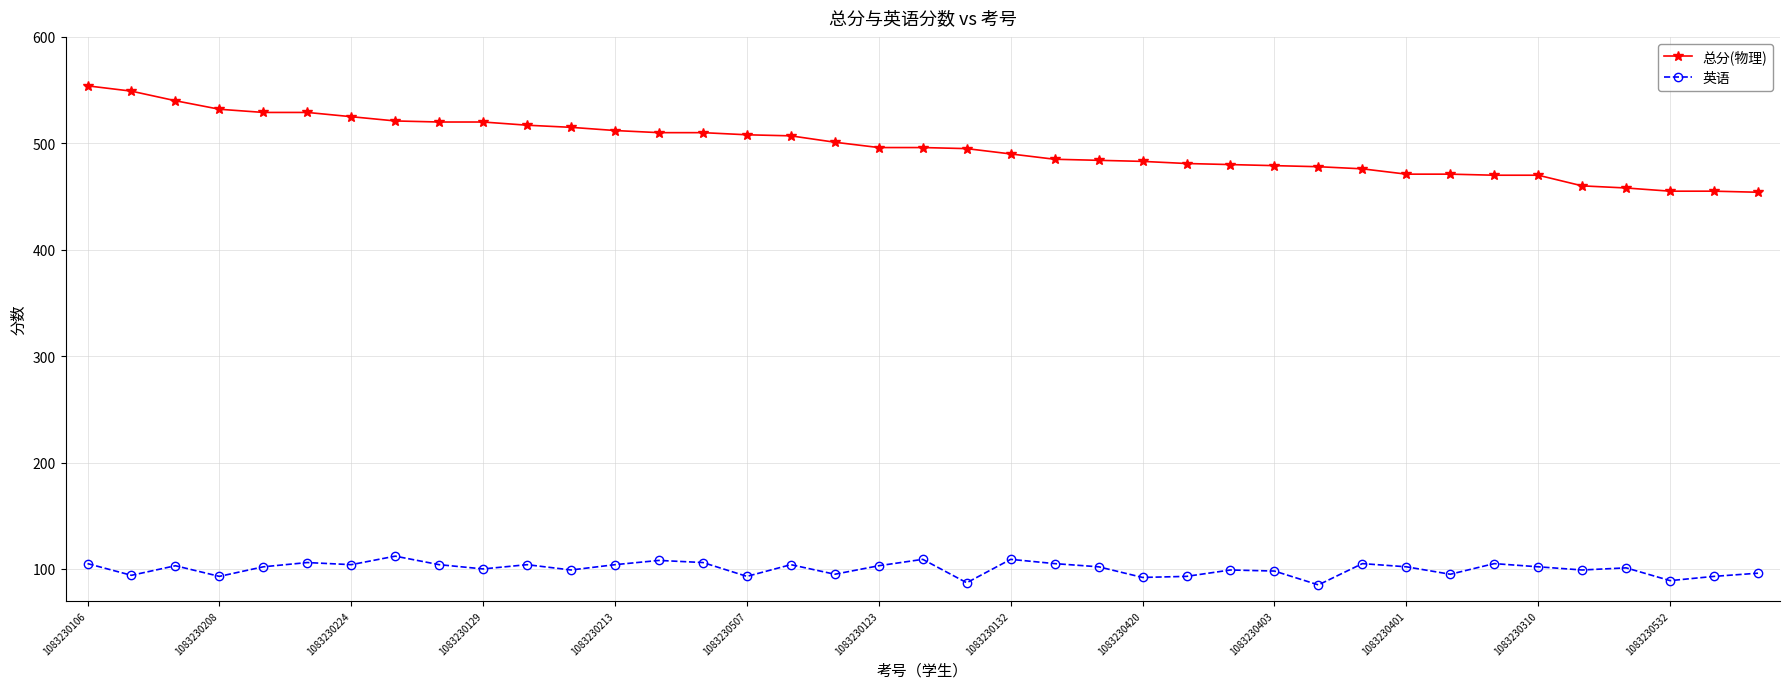

True or false: 英语 and 总分(物理) intersect in this chart.

False